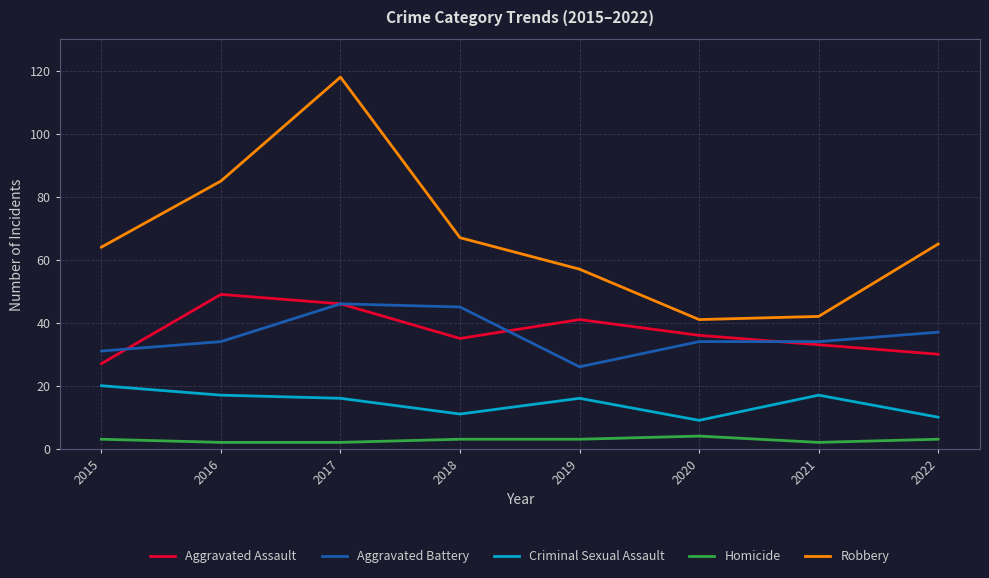

True or false: Criminal Sexual Assault has a value of 26 at 2016.

False